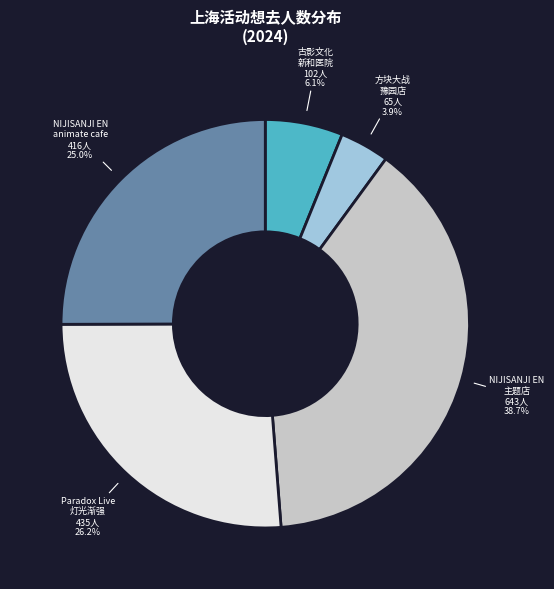

Is there a majority slice in this chart?

No